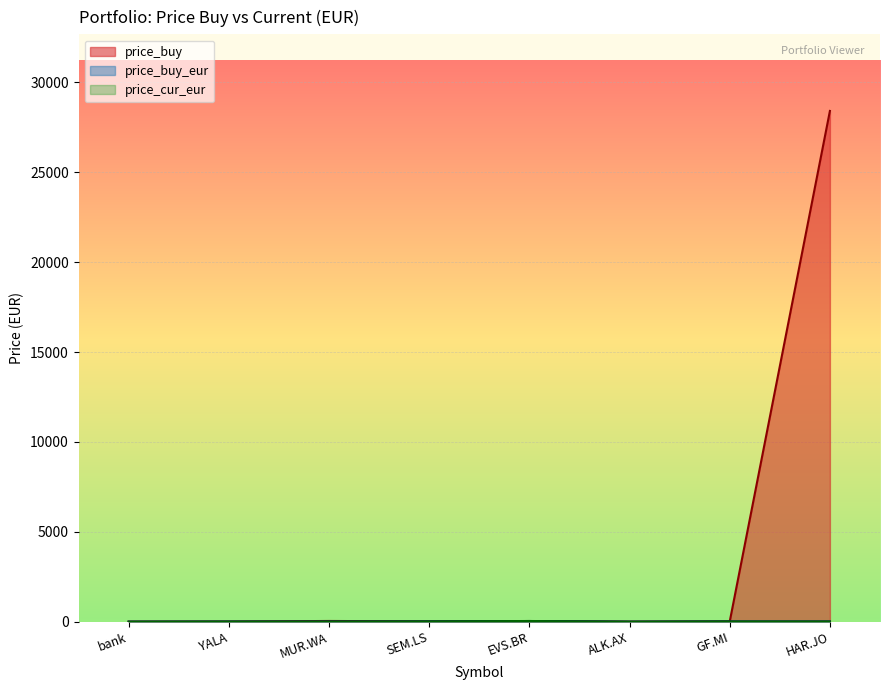

How many data points does each series have?

8